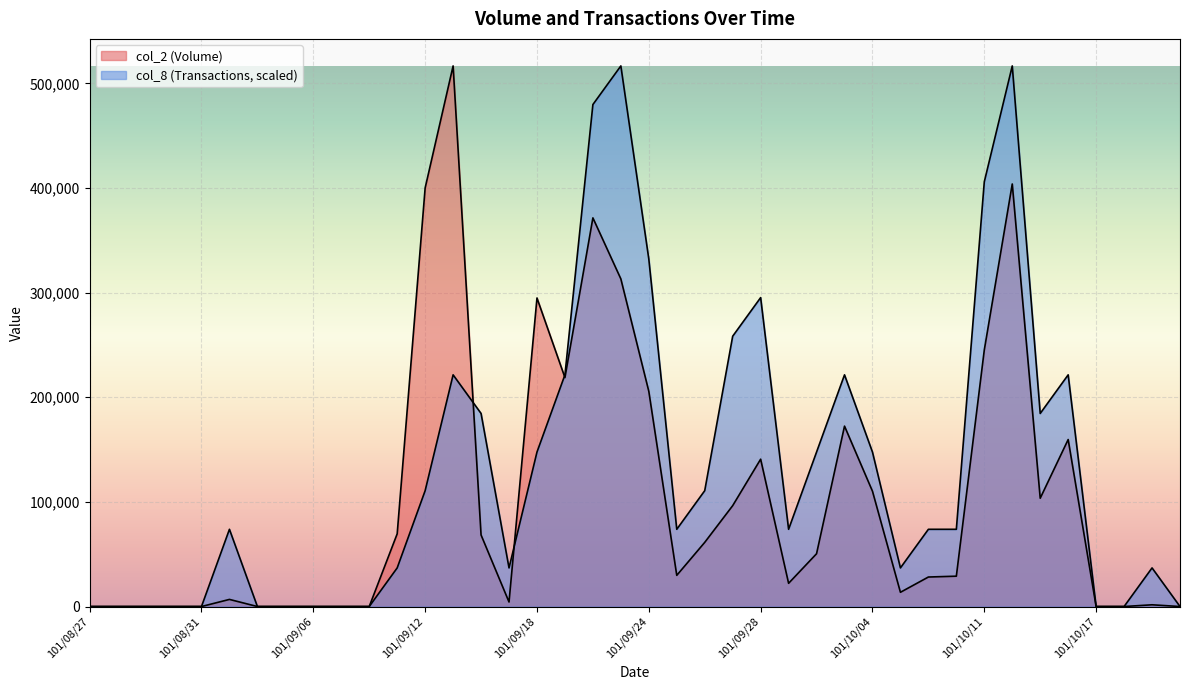

At which category does col_8 (Transactions) reach its first local valley?

101/09/17